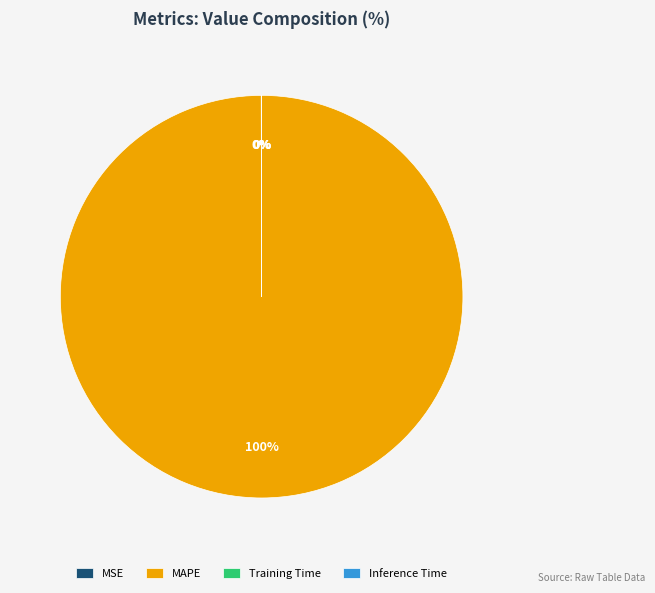

Does MAPE represent more than half of the total?

Yes